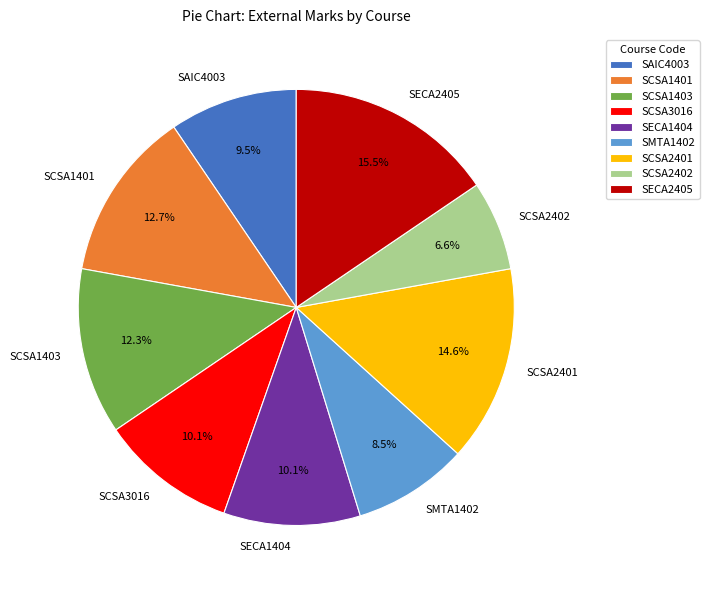

What percentage do SCSA1403 and SAIC4003 together represent?

21.8%